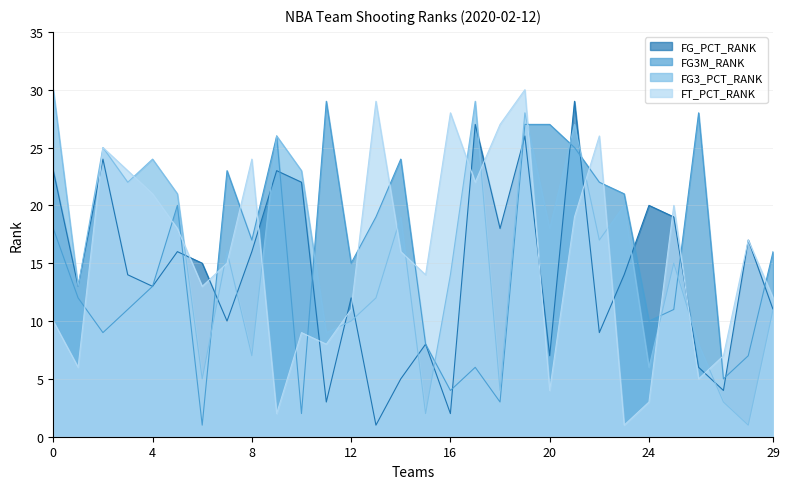

What is the highest value of the FT_PCT_RANK series?

30